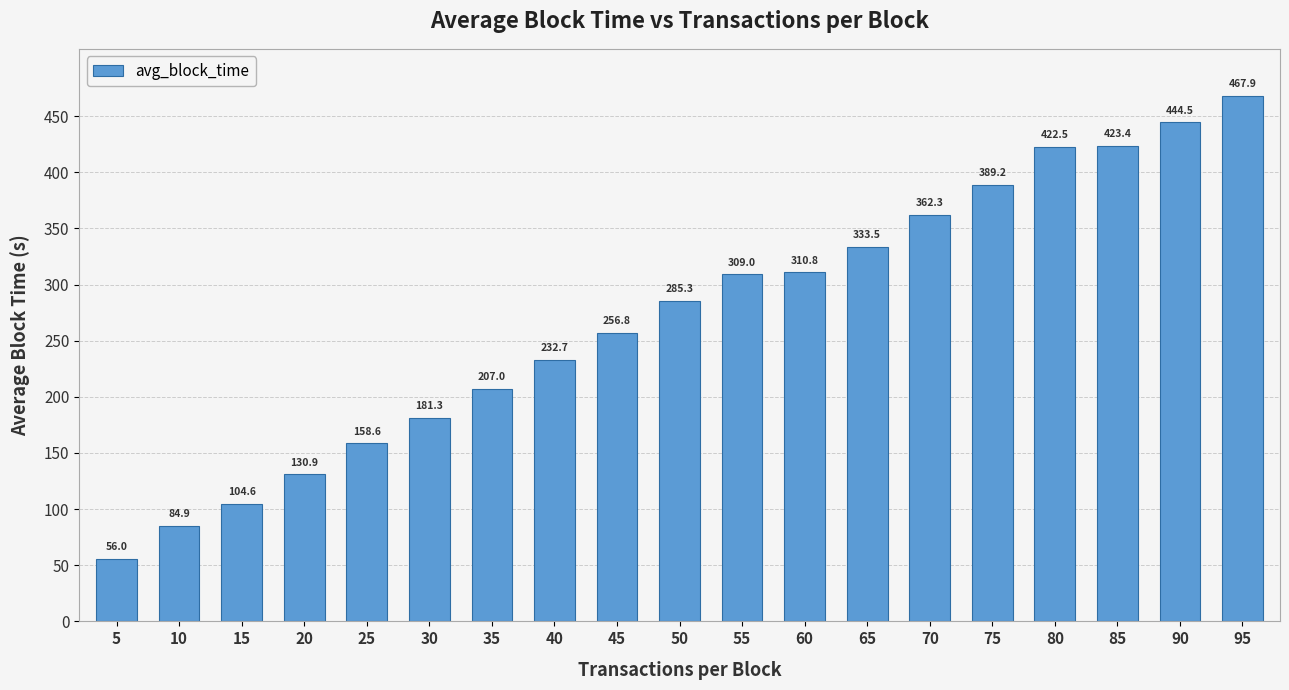

Reading left to right, what are all the values shown in this chart?

56.0	84.9	104.6	130.9	158.6	181.3	207.0	232.7	256.8	285.3	309.0	310.8	333.5	362.3	389.2	422.5	423.4	444.5	467.9